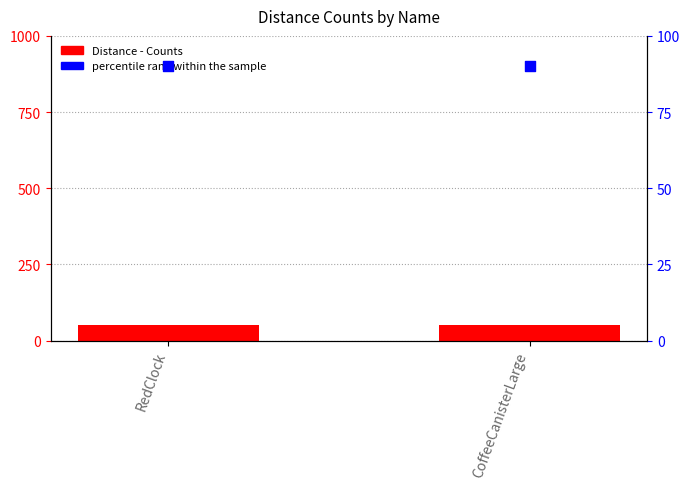

What are all the series names shown in the legend?

Distance - Counts, percentile rank within the sample